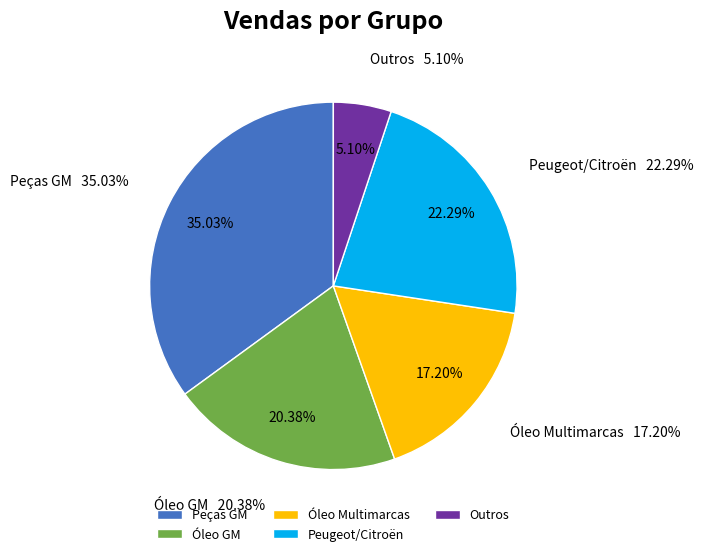

Combined, do Peugeot/Citroën and Outros account for over 50%?

No